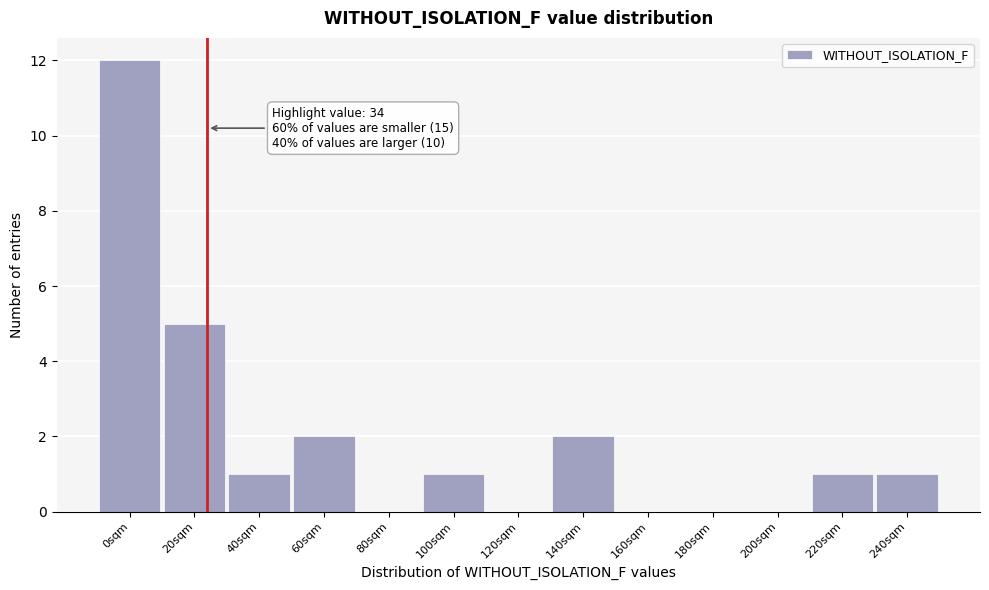

Reading right to left, extract all data points from this chart.

240sqm=1	220sqm=1	200sqm=0	180sqm=0	160sqm=0	140sqm=2	120sqm=0	100sqm=1	80sqm=0	60sqm=2	40sqm=1	20sqm=5	0sqm=12